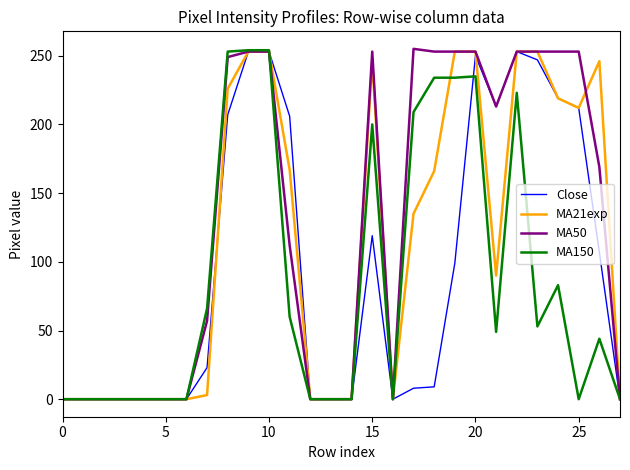

What is the greatest value displayed?

255